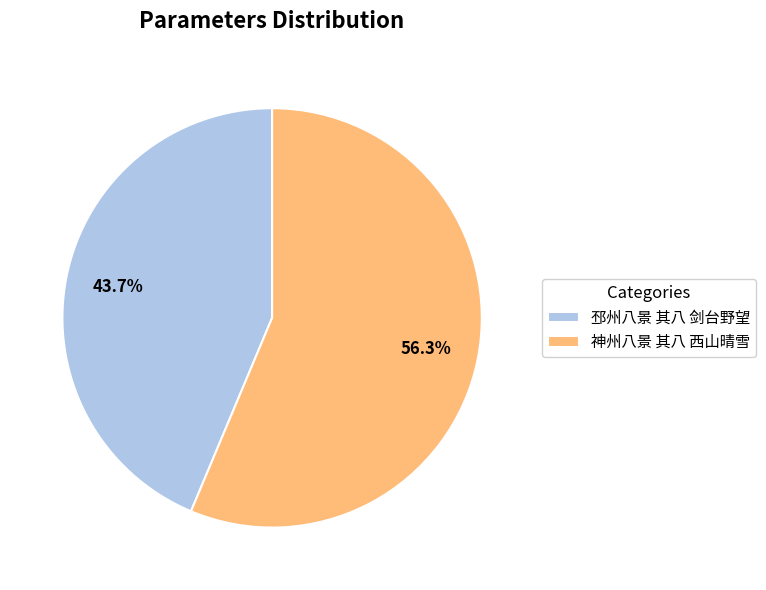

True or false: 神州八景 其八 西山晴雪 accounts for 43% of the total.

False